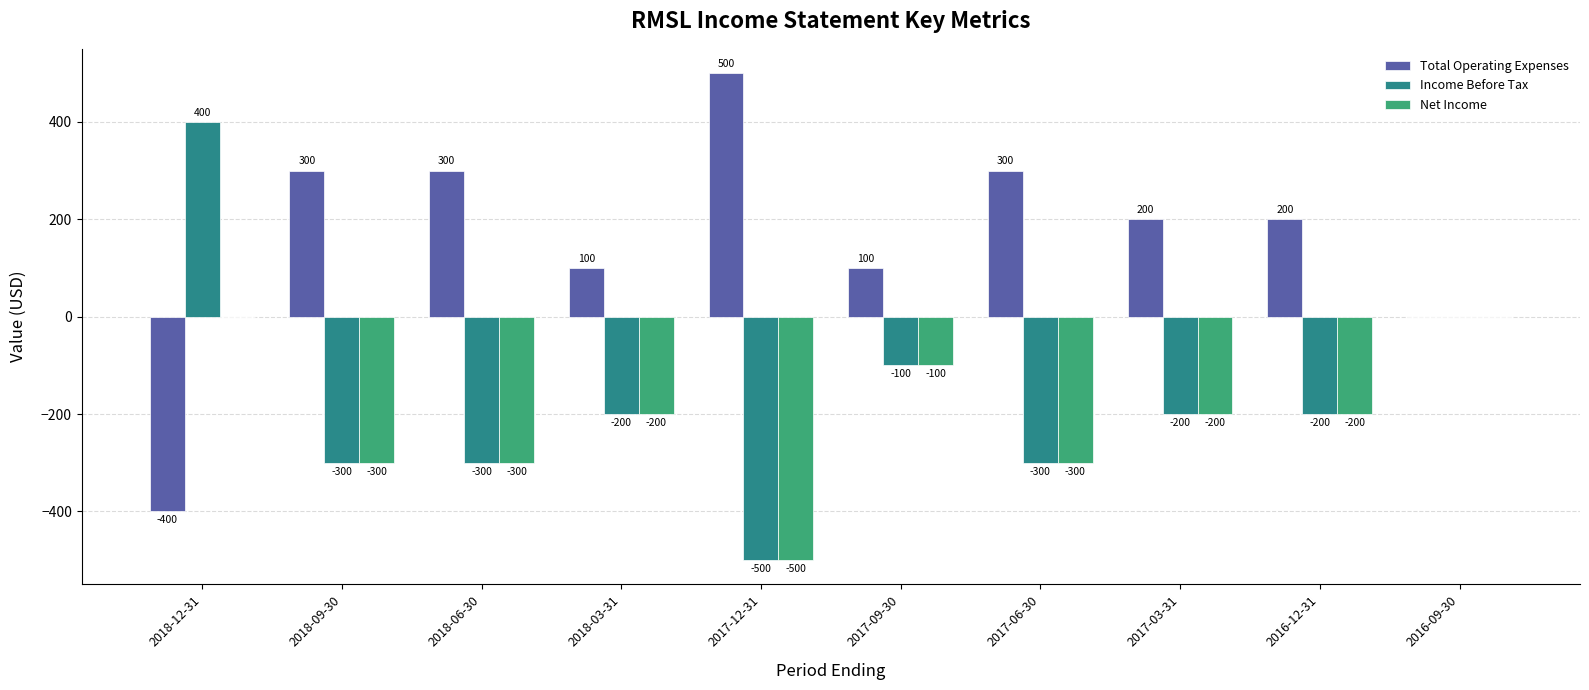

Which series has the largest total across all categories?

Total Operating Expenses